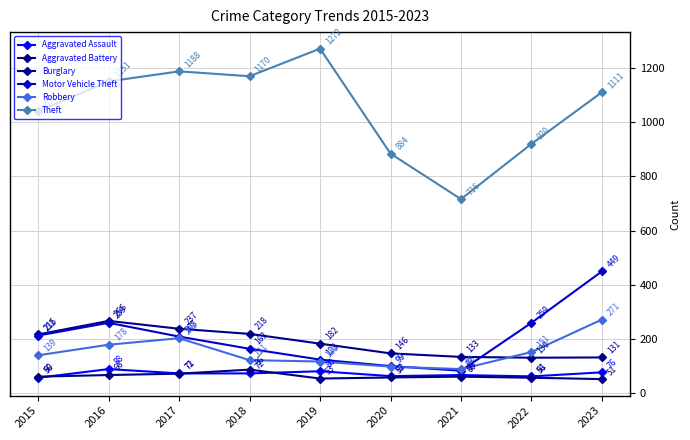

At which category does Theft reach its first local valley?

2018